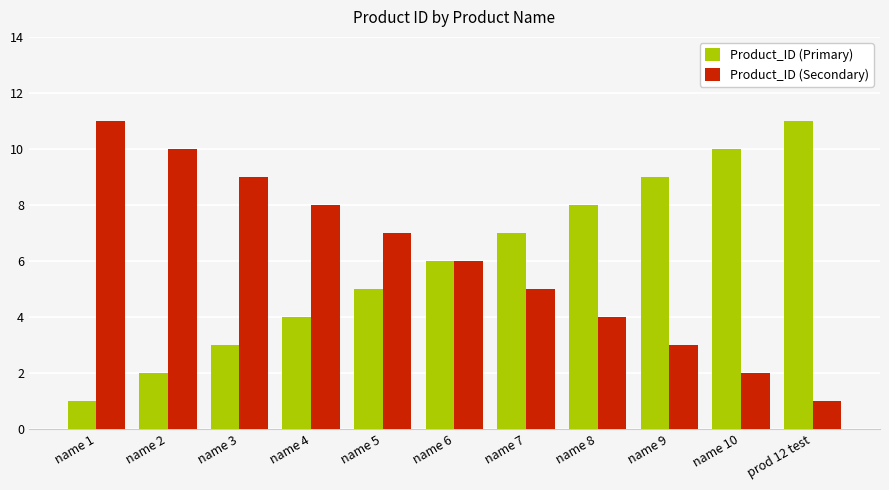

Rank the categories by Product_ID (Secondary) value from highest to lowest.

name 1, name 2, name 3, name 4, name 5, name 6, name 7, name 8, name 9, name 10, prod 12 test